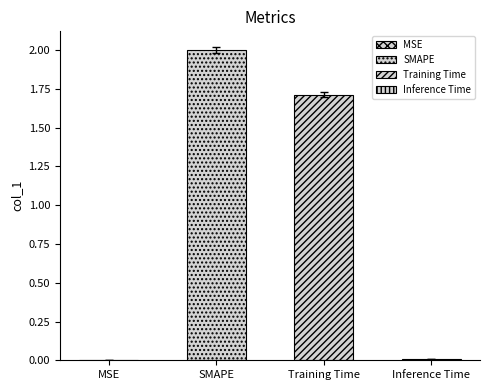

Are the bars horizontal?

No